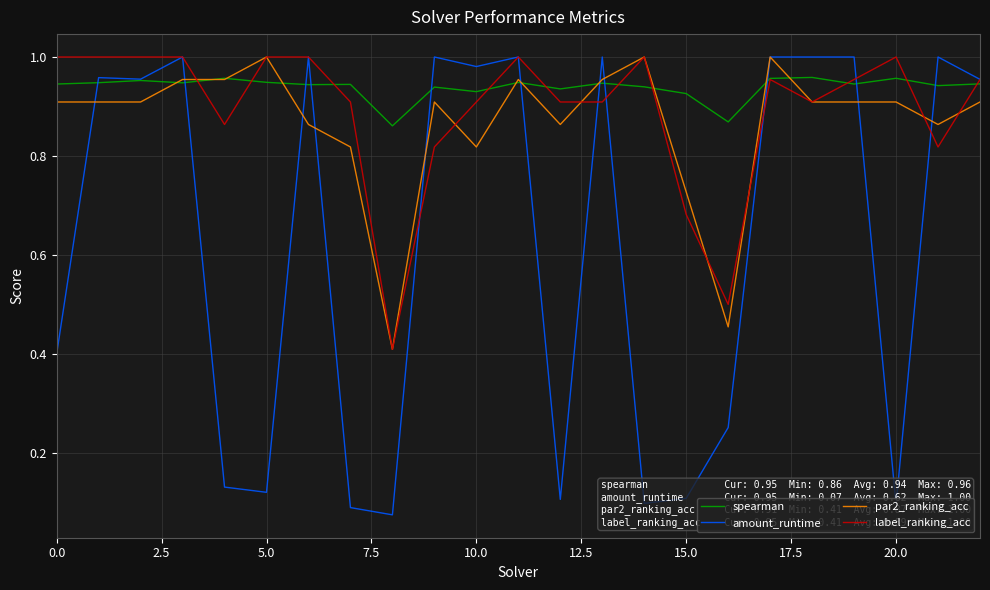

True or false: label_ranking_acc and spearman intersect in this chart.

True